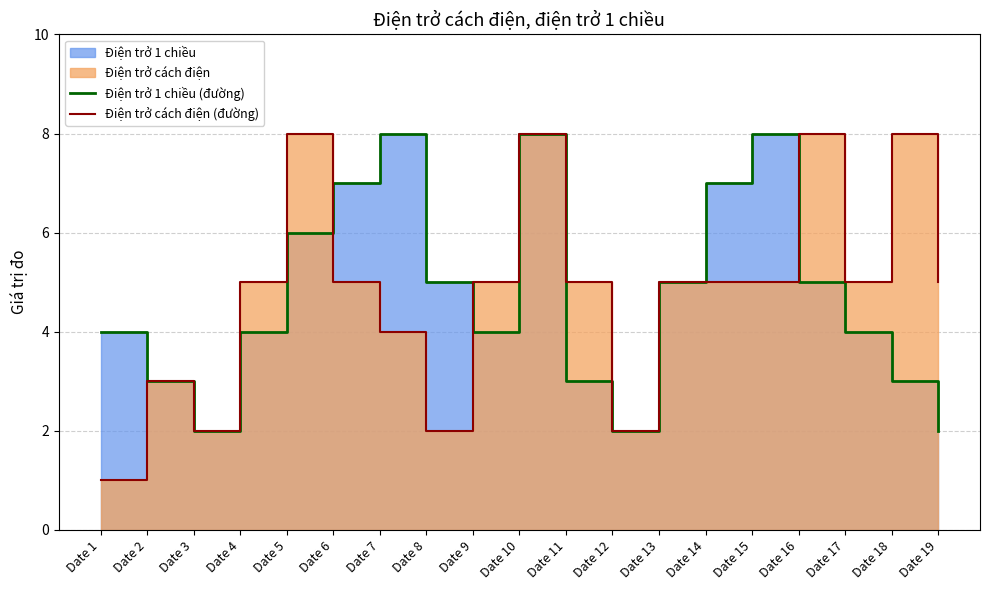

List the series in order of their overall mean, lowest first.

Điện trở 1 chiều (đường), Điện trở cách điện (đường)